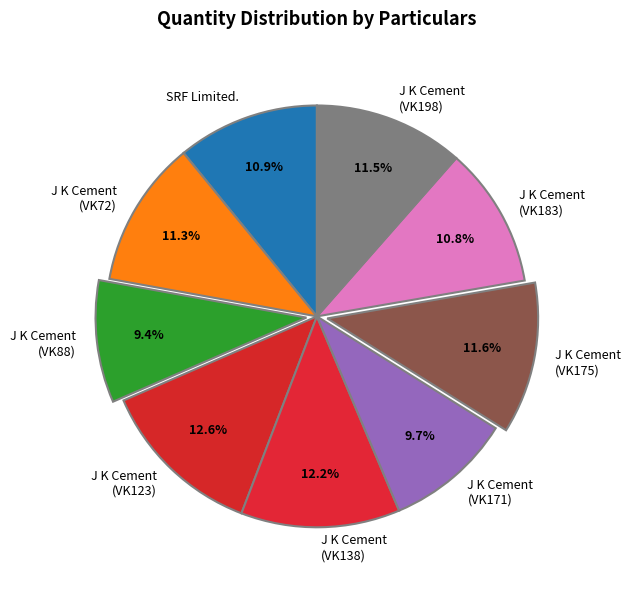

What portion of the pie excludes SRF Limited.?

89.1%